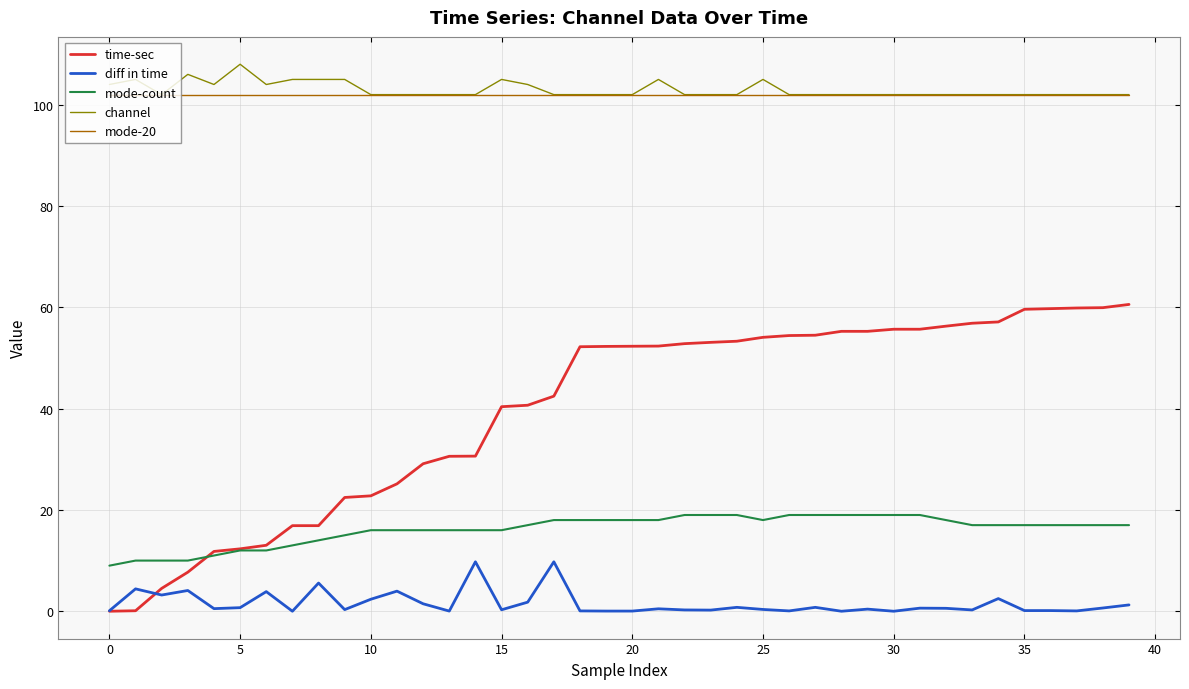

What is the lowest value of the mode-20 series?

102.0